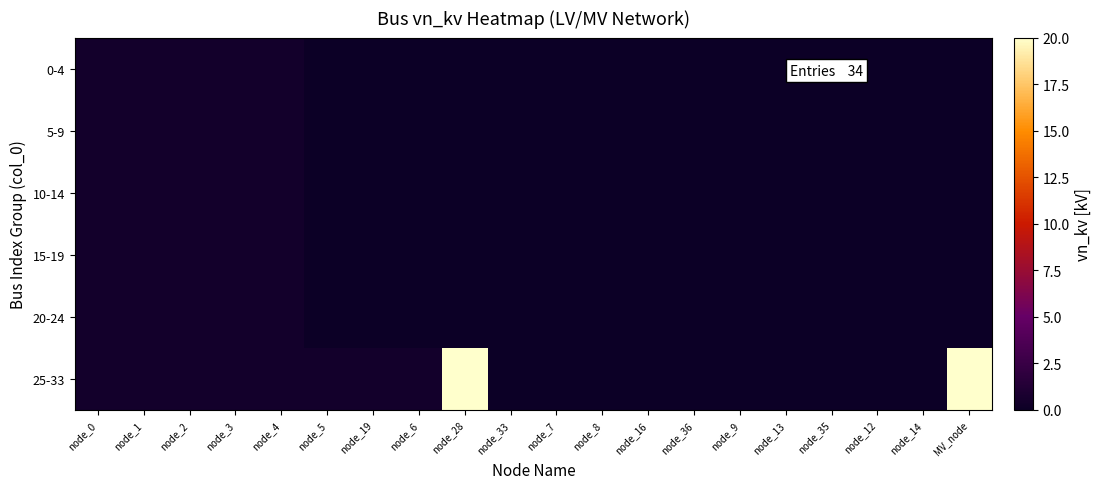

Which label corresponds to the smallest value in the chart?

node_5